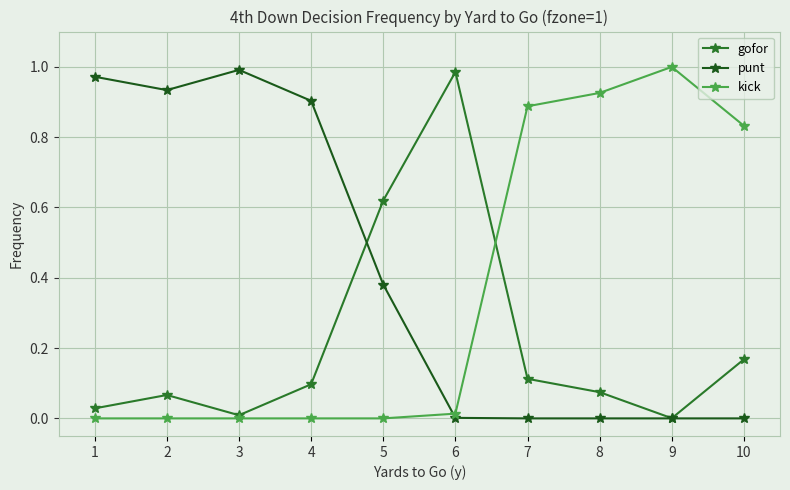

Where do kick and gofor first cross each other?

6 and 7